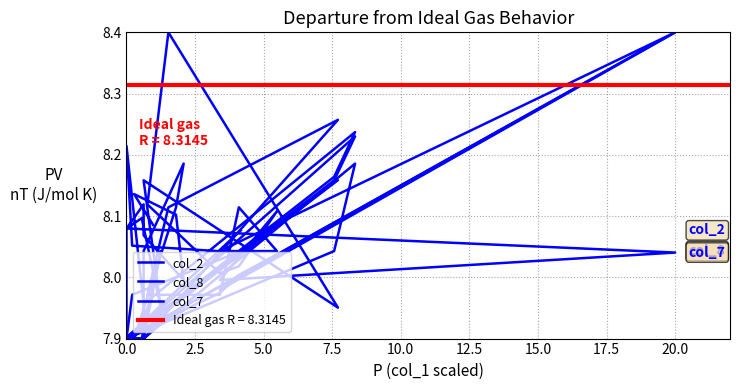

Which series has the widest spread of values?

col_2